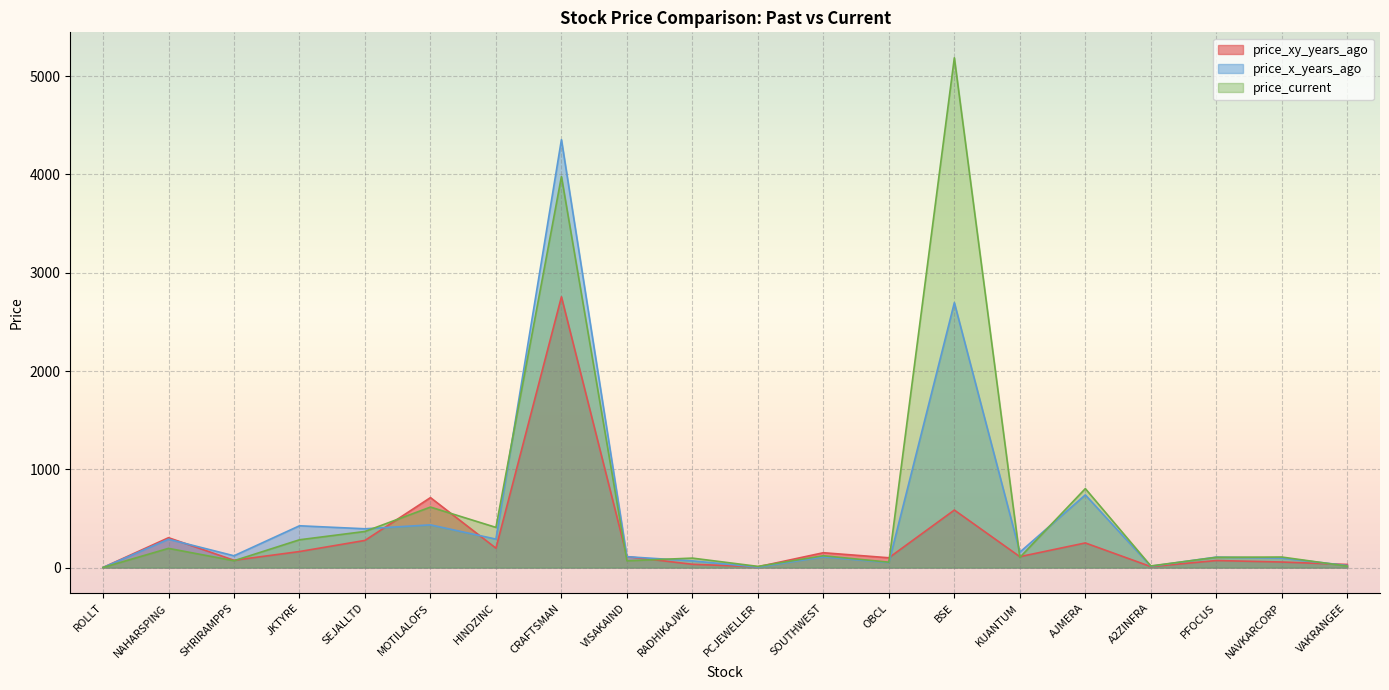

What is the minimum value shown in the chart?

1.3